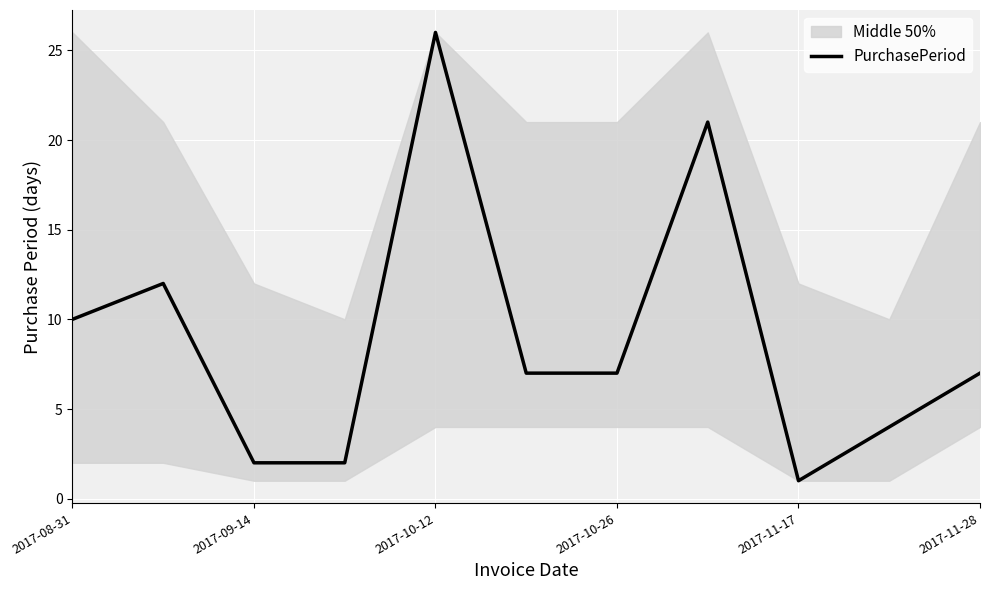

How many points are higher than both their immediate neighbors (excluding endpoints)?

3